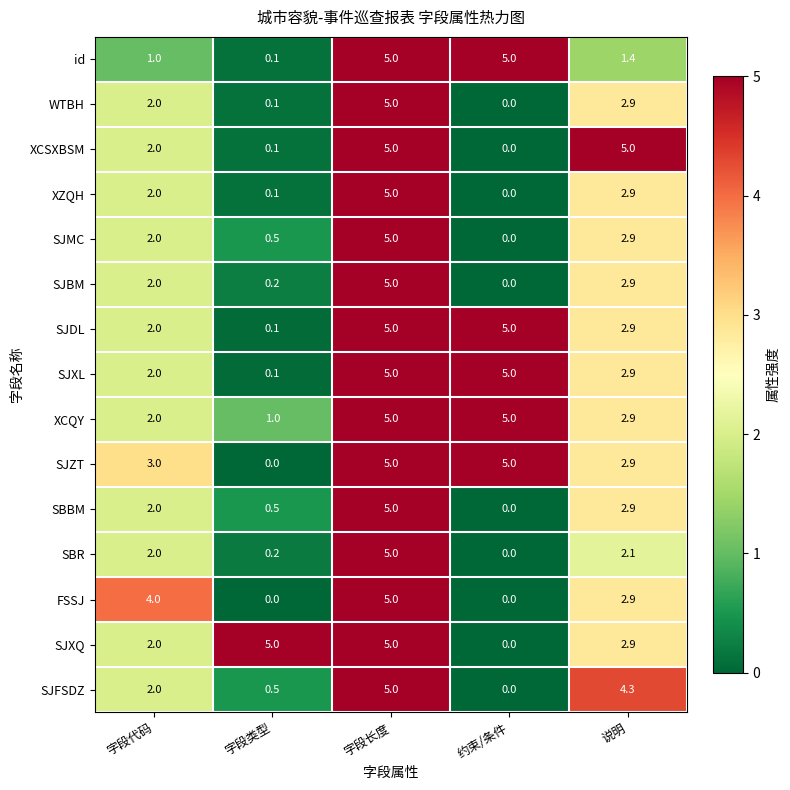

Is the value of SJFSDZ at 字段类型 greater than the value of id at 字段类型?

Yes